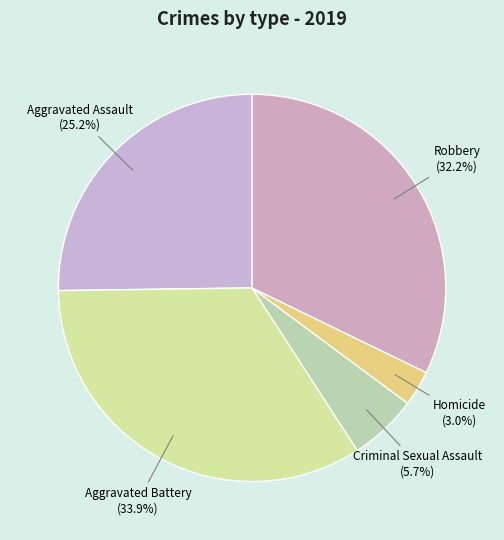

Which slice is the largest?

Aggravated Battery